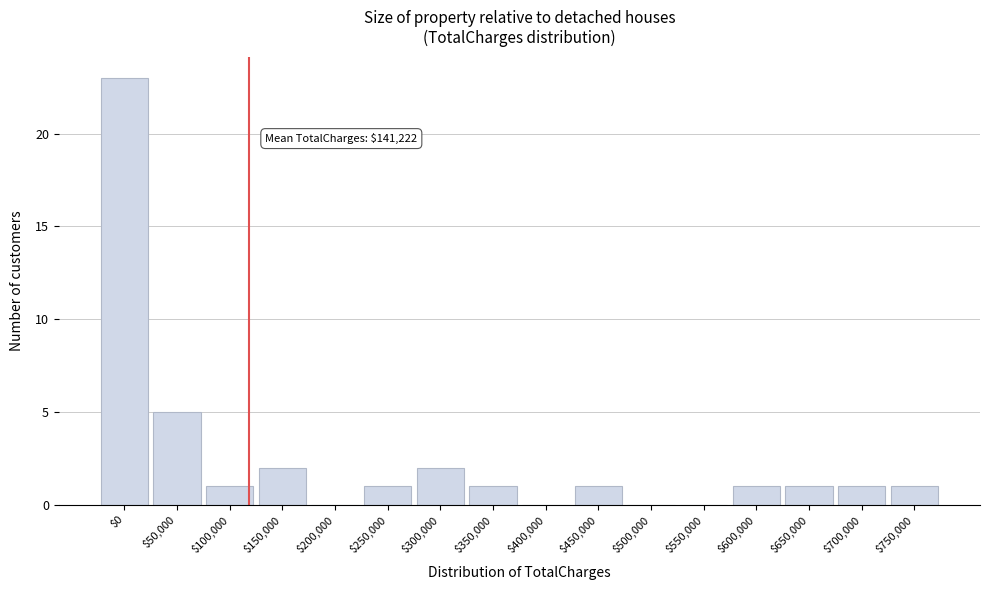

The chart shows a value of 0 at $550,000. True or false?

True